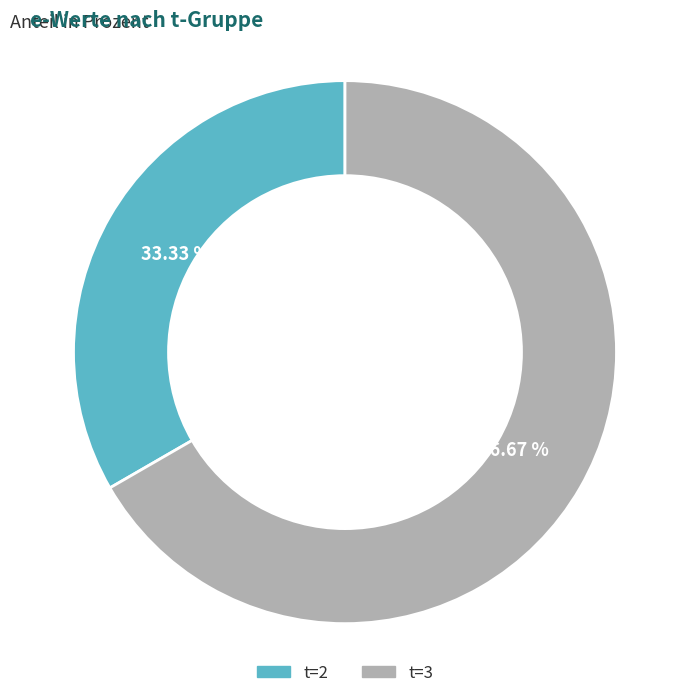

Count the number of slices in the pie.

2